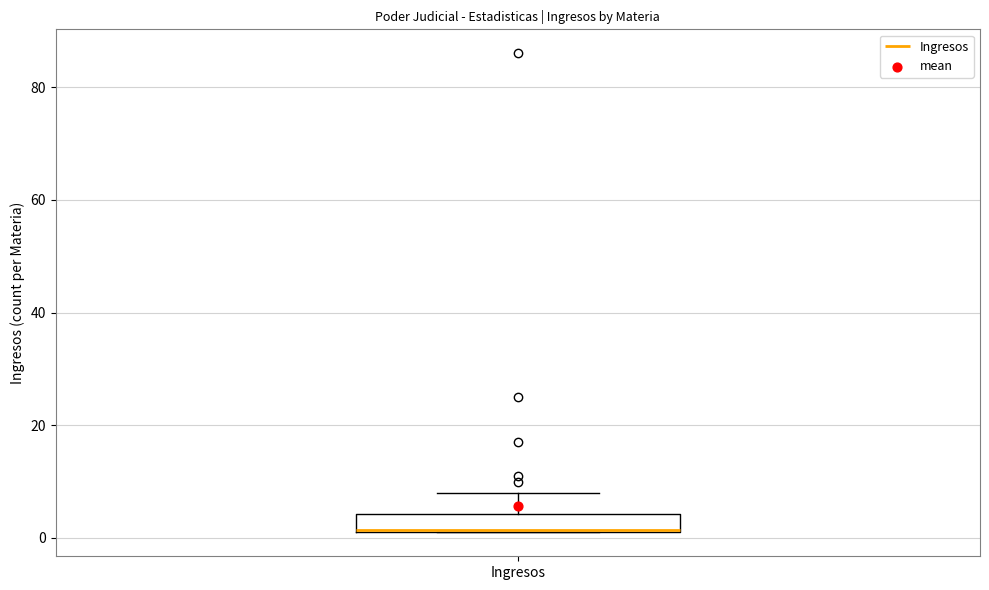

Transcribe this box plot: give where the median line is, the range the box spans, and where the two whiskers end, as read against the y-axis. The values are not printed on the chart, so give them approximately, as read against the axis.

median 2, box 2 to 4, whiskers 2 to 8